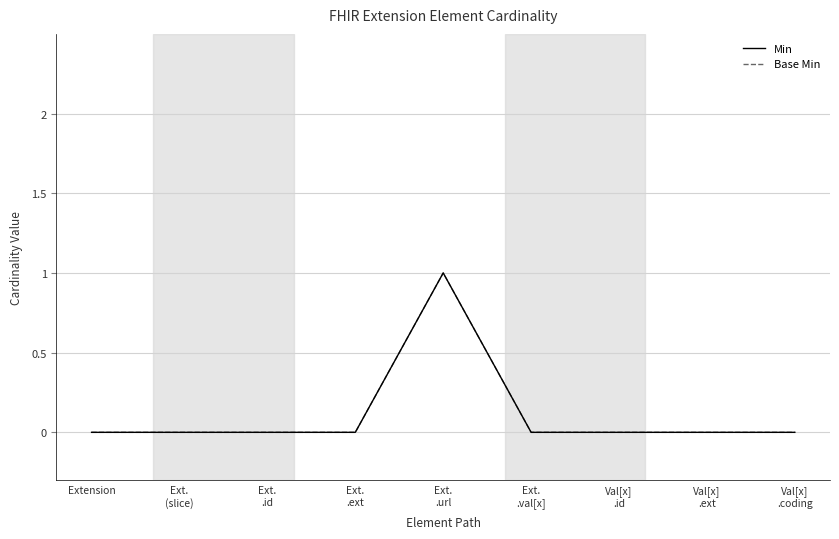

Reading right to left, transcribe all the data shown in this chart.

Min: 0	0	0	0	1	0	0	0	0
Base Min: 0	0	0	0	1	0	0	0	0